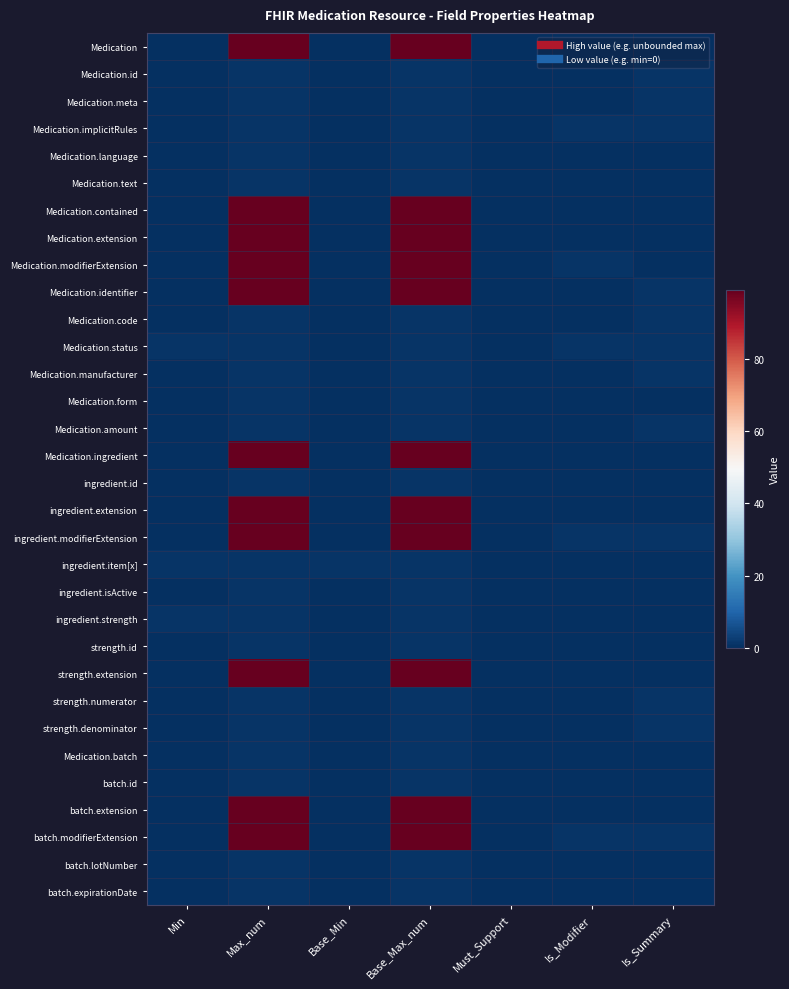

What is the total value across all series at Max_num?

1110